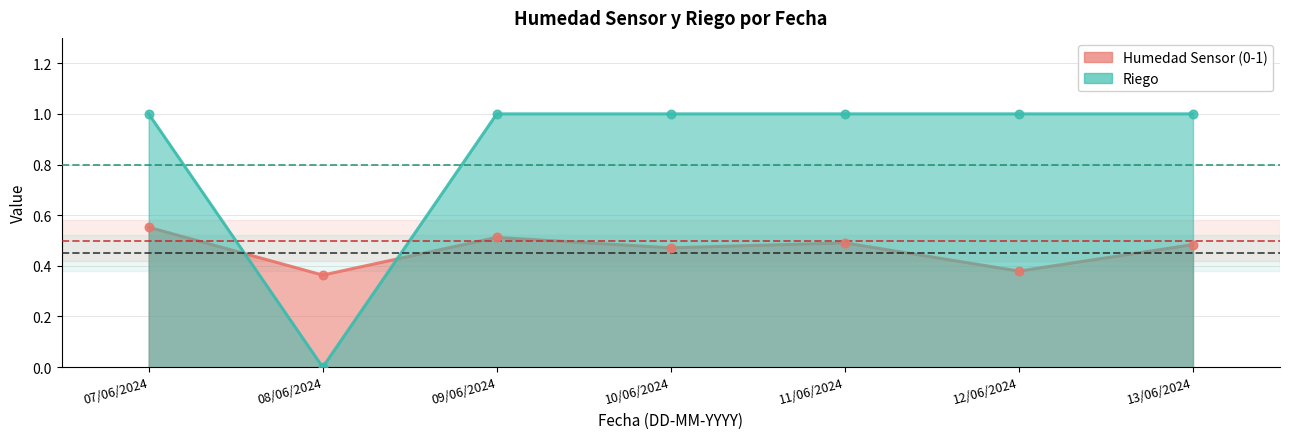

Is the value of Humedad Sensor (0-1) at 07/06/2024 greater than the value of Riego at 08/06/2024?

Yes